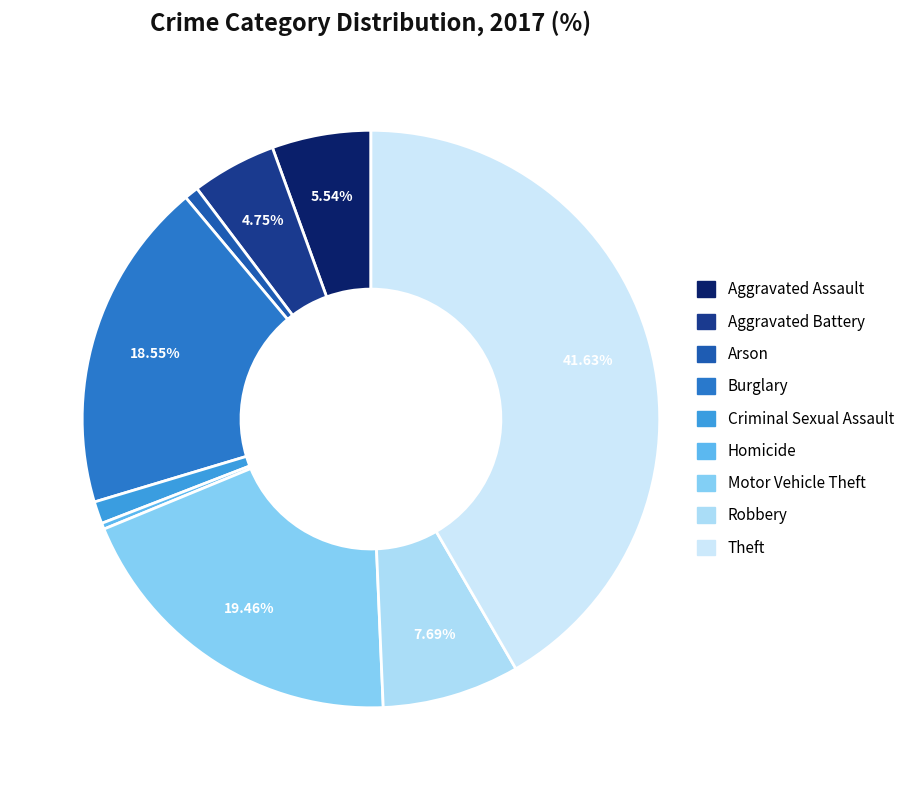

Is there a majority slice in this chart?

No